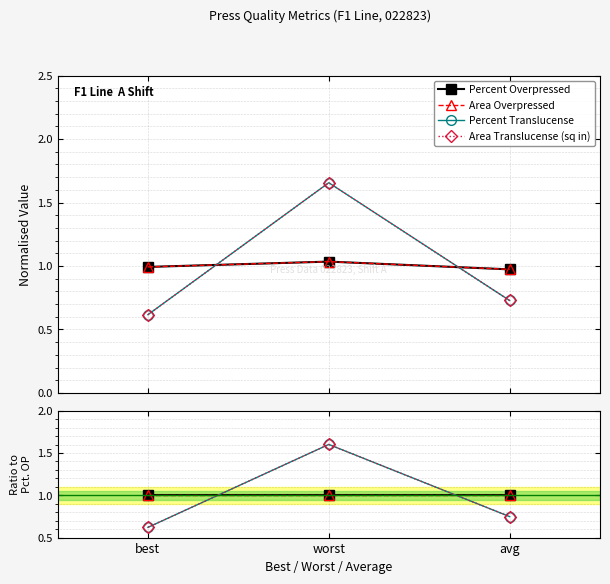

What is the difference between the highest and lowest values at avg?

0.3